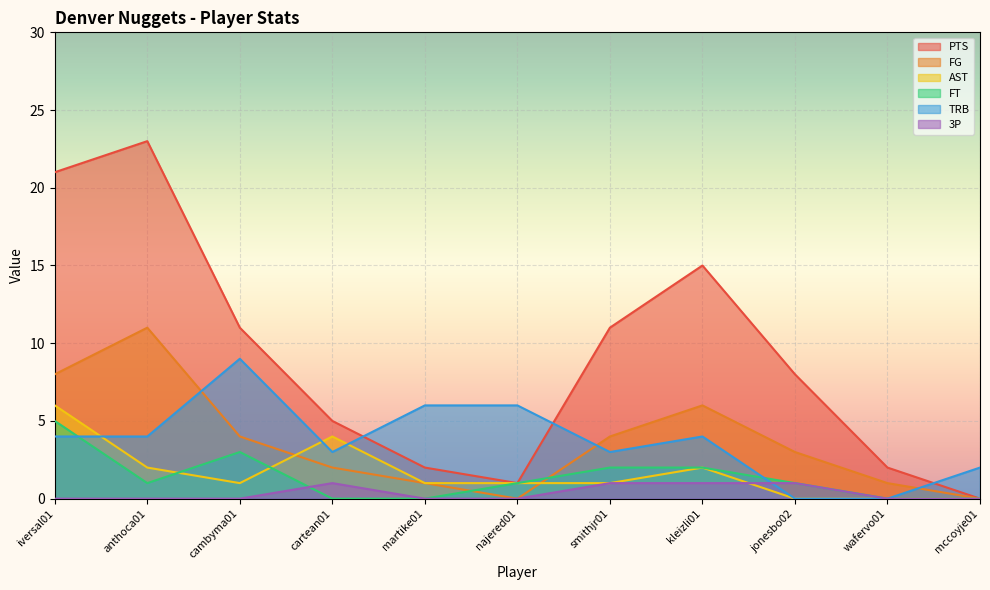

True or false: AST has a value of 1 at cambyma01.

True